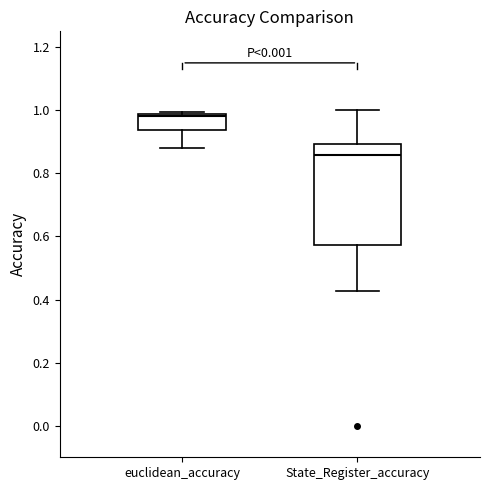

Reading left to right, transcribe this box plot: for each box, give where its median line is, the range the box spans, and where its two whiskers end, as read against the y-axis. The values are not printed on the chart, so give them approximately, as read against the axis.

euclidean_accuracy: median 0.98 (just below the box's upper edge), box 0.94 to 0.98, whiskers 0.88 to 1.00
State_Register_accuracy: median 0.86, box 0.58 to 0.90, whiskers 0.42 to 1.00